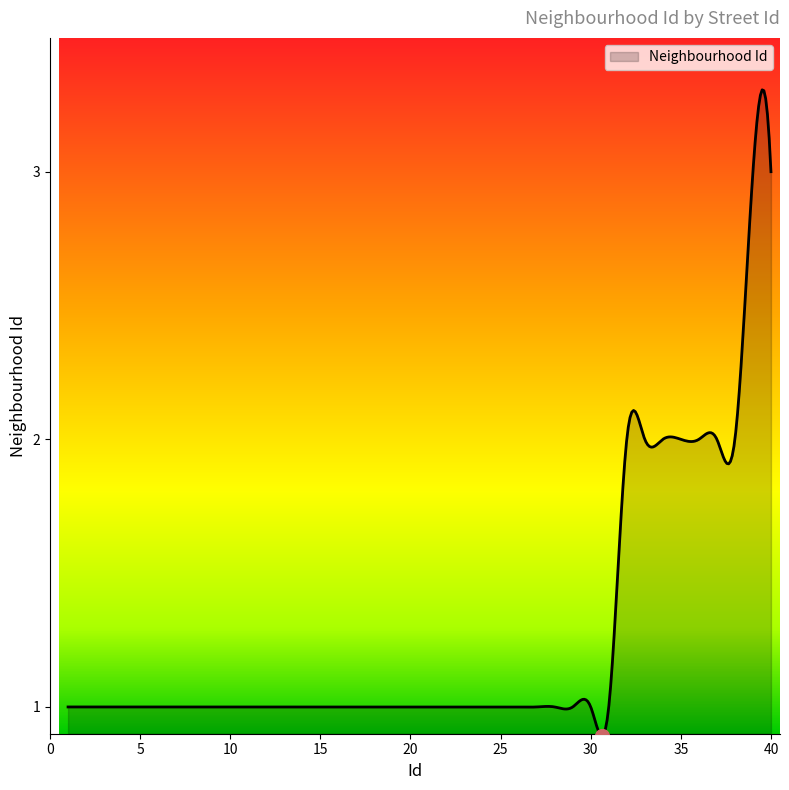

What is the difference between the maximum and minimum values?

2.4